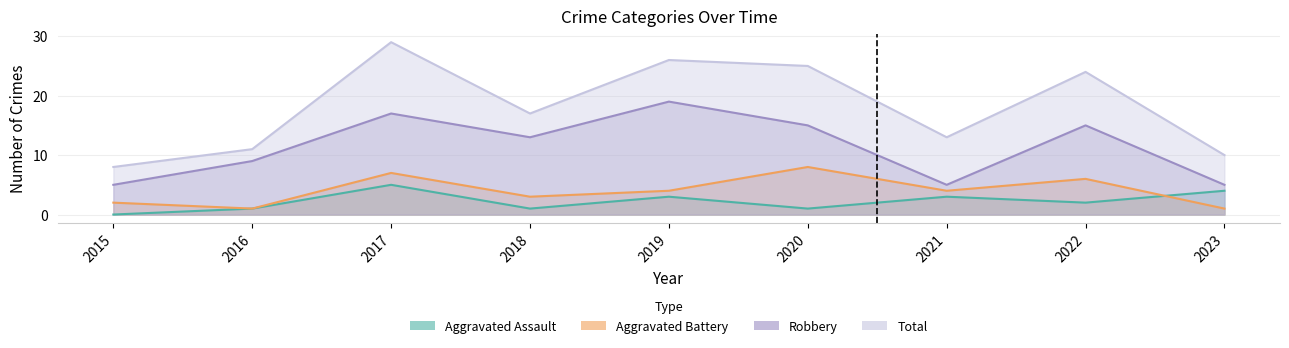

How many series are shown in this chart?

4